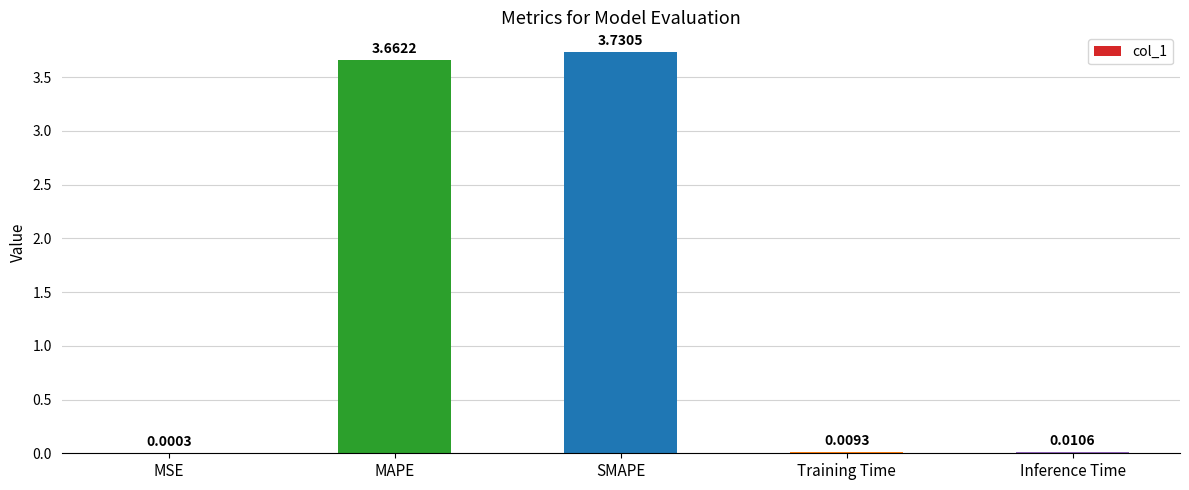

What is the sum of all values?

7.4